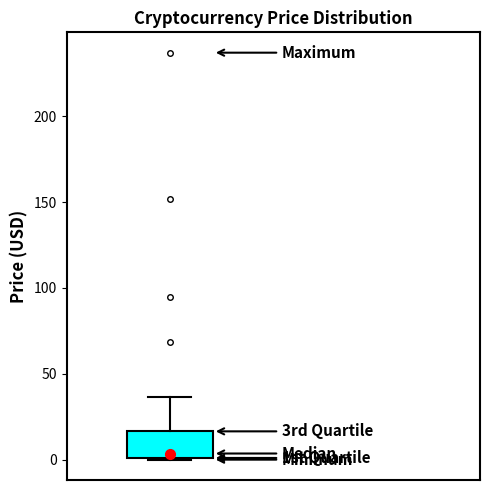

Transcribe this box plot: give where the median line is, the range the box spans, and where the two whiskers end, as read against the y-axis. The values are not printed on the chart, so give them approximately, as read against the axis.

median 5, box 0 to 15, whiskers 0 to 35